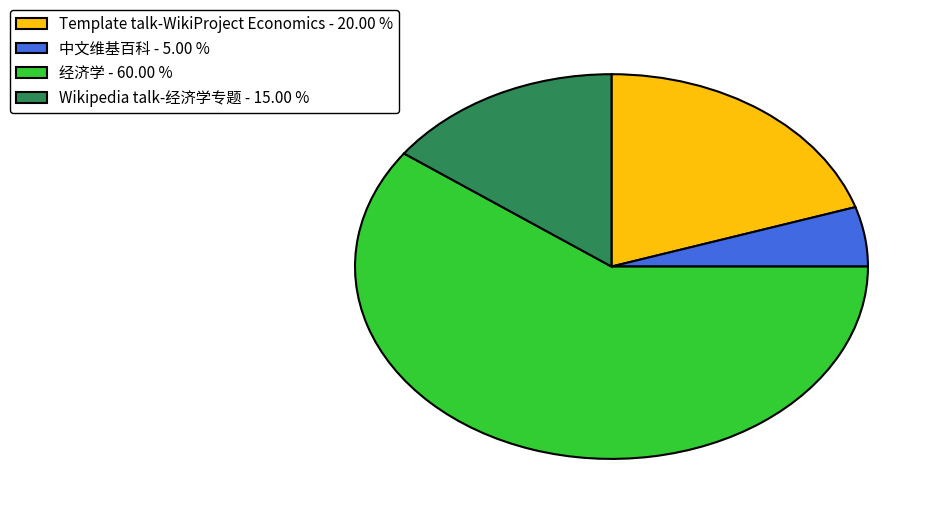

Does 经济学 - 60.00 % represent more than half of the total?

Yes